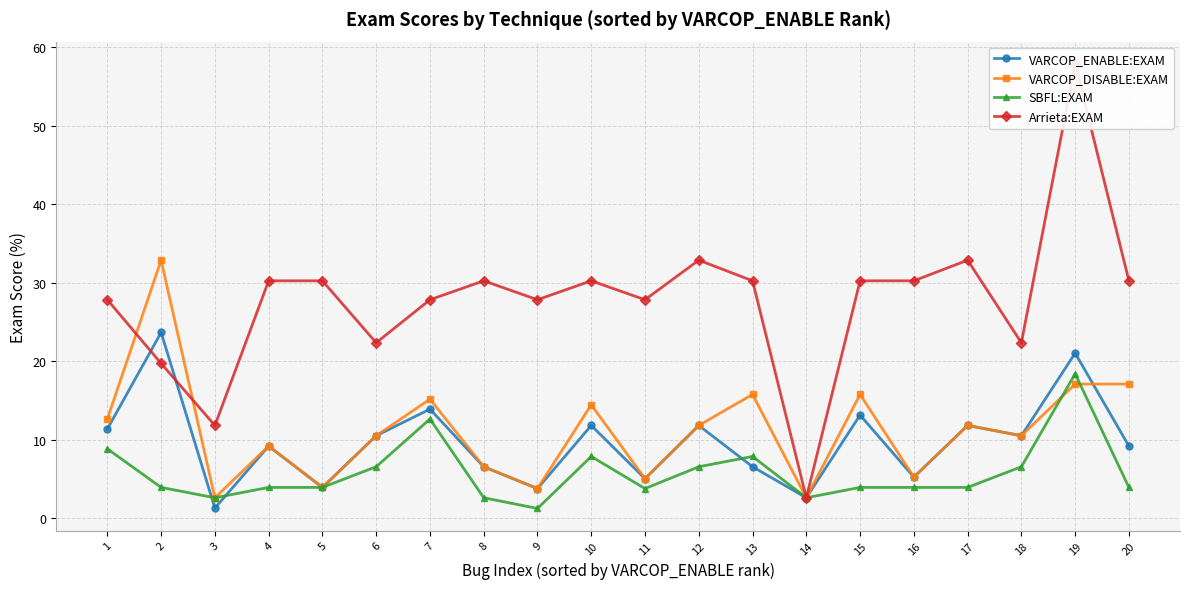

Where is Arrieta:EXAM nearest to the value 30?

4